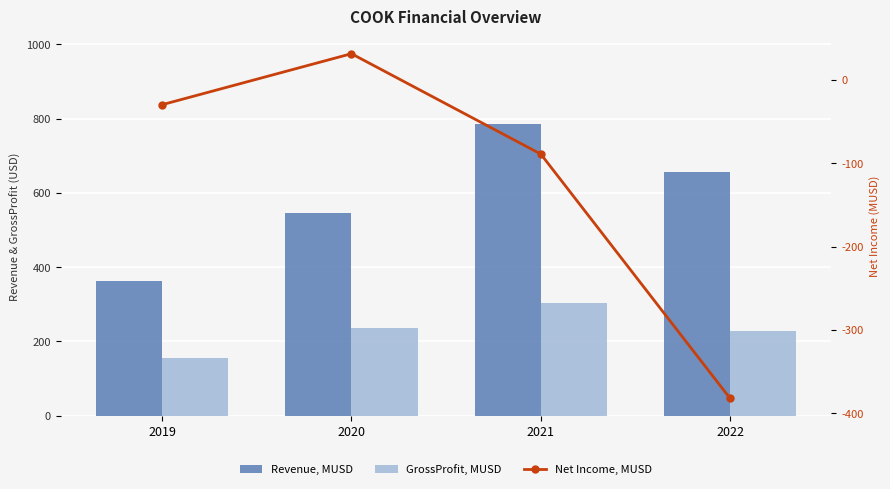

At which category does the chart reach its peak across all series?

2021